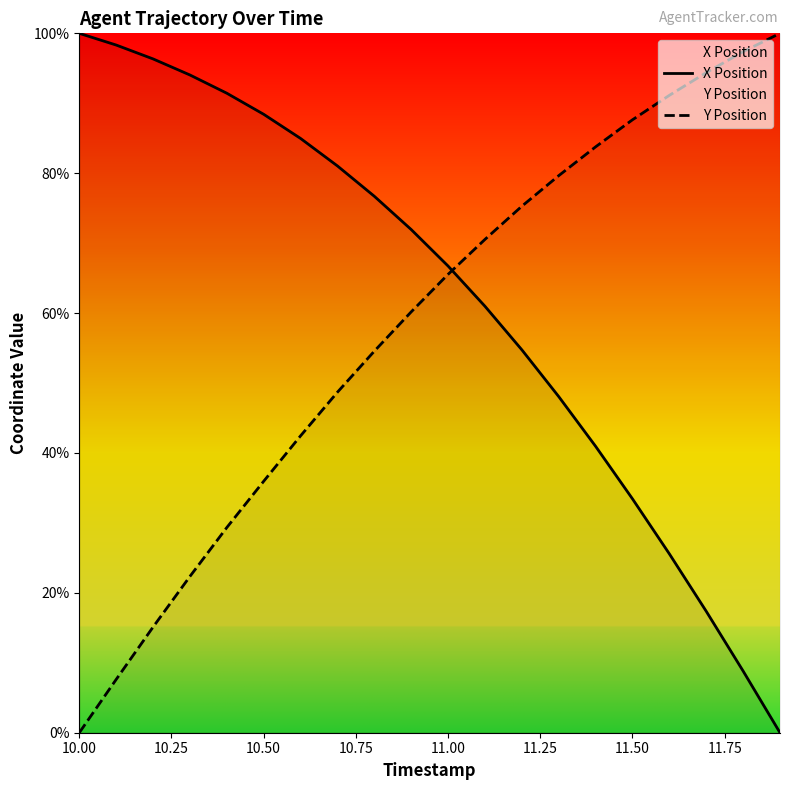

Is this an area chart (filled region under the line)?

No